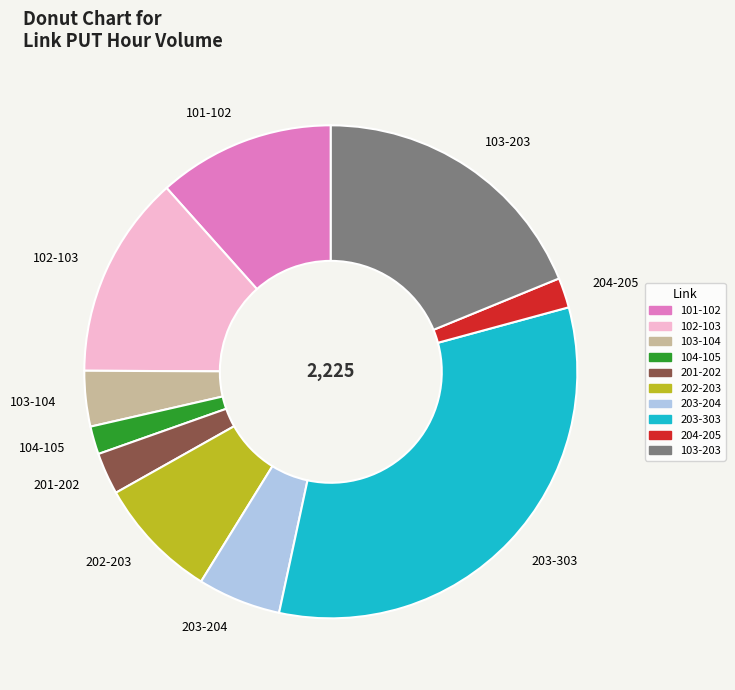

Which category has the biggest portion of the pie?

203-303